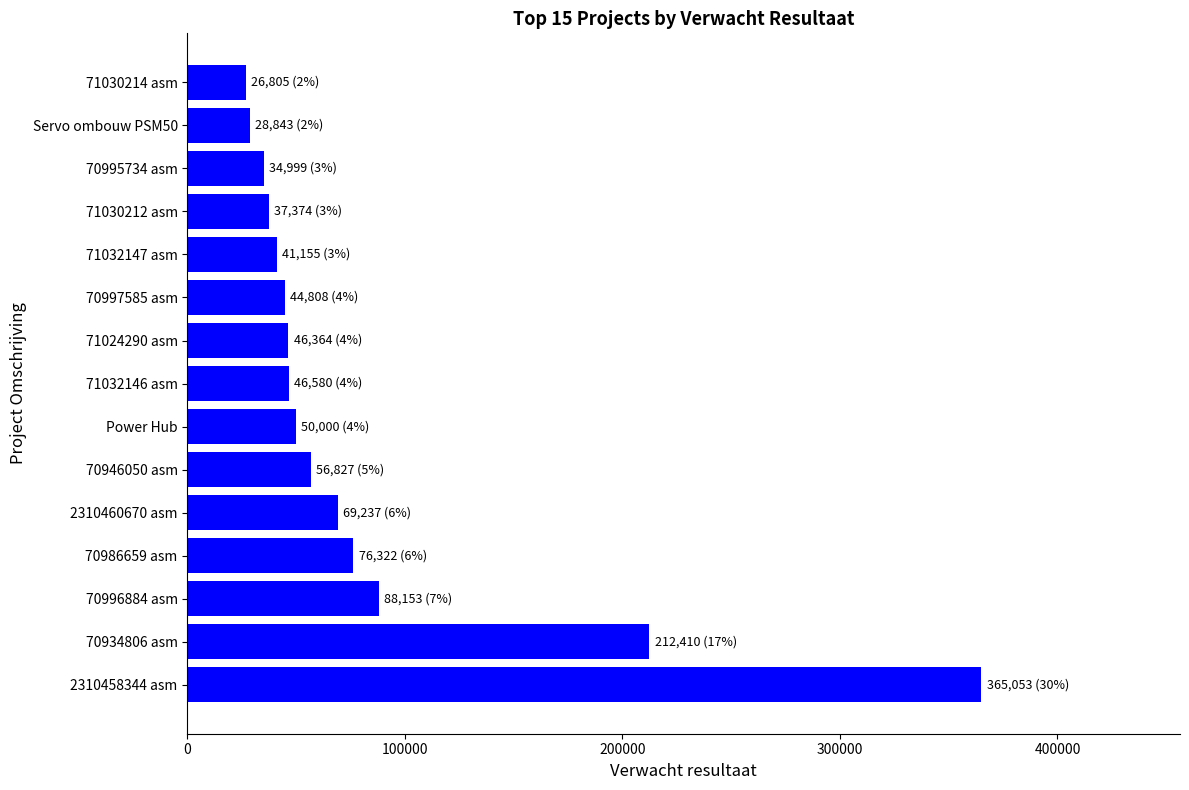

What value does the data have at 71032146 asm?

46580